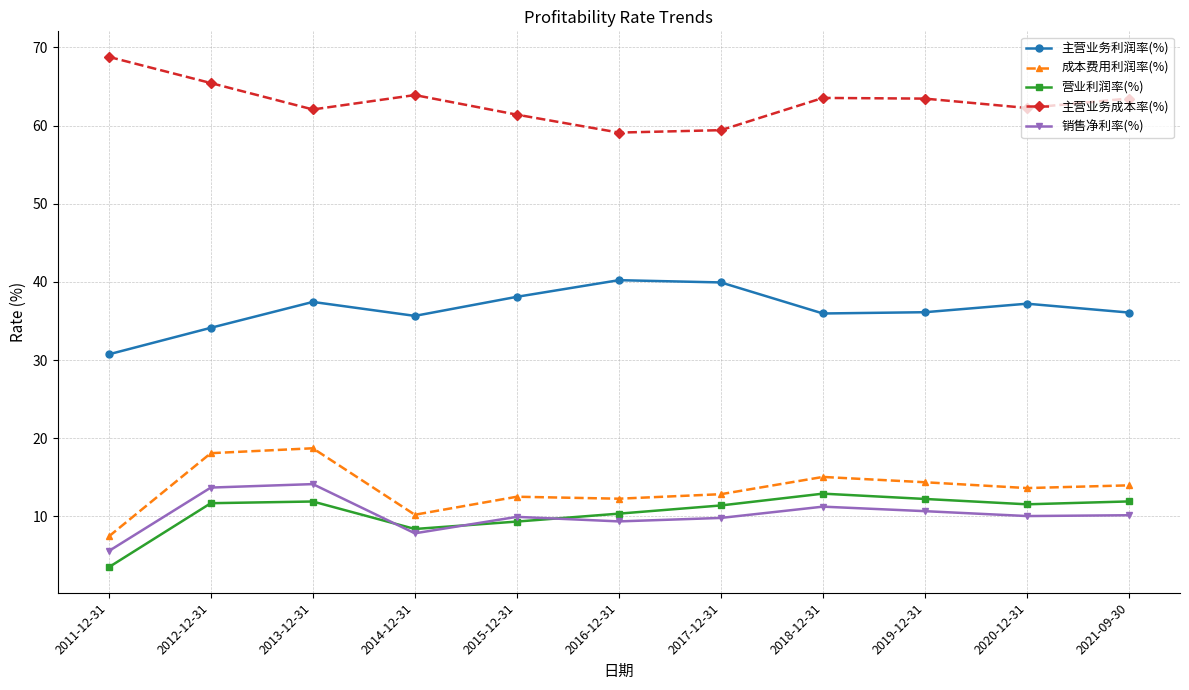

What is the average value of the 主营业务利润率(%) series?

36.5